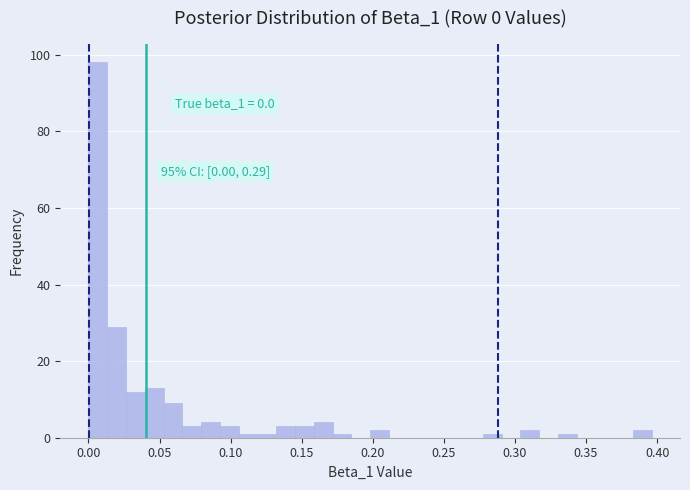

Around what value on the x-axis is the tallest bar? Give the approximate position of its centre, as read against the axis.

0.005